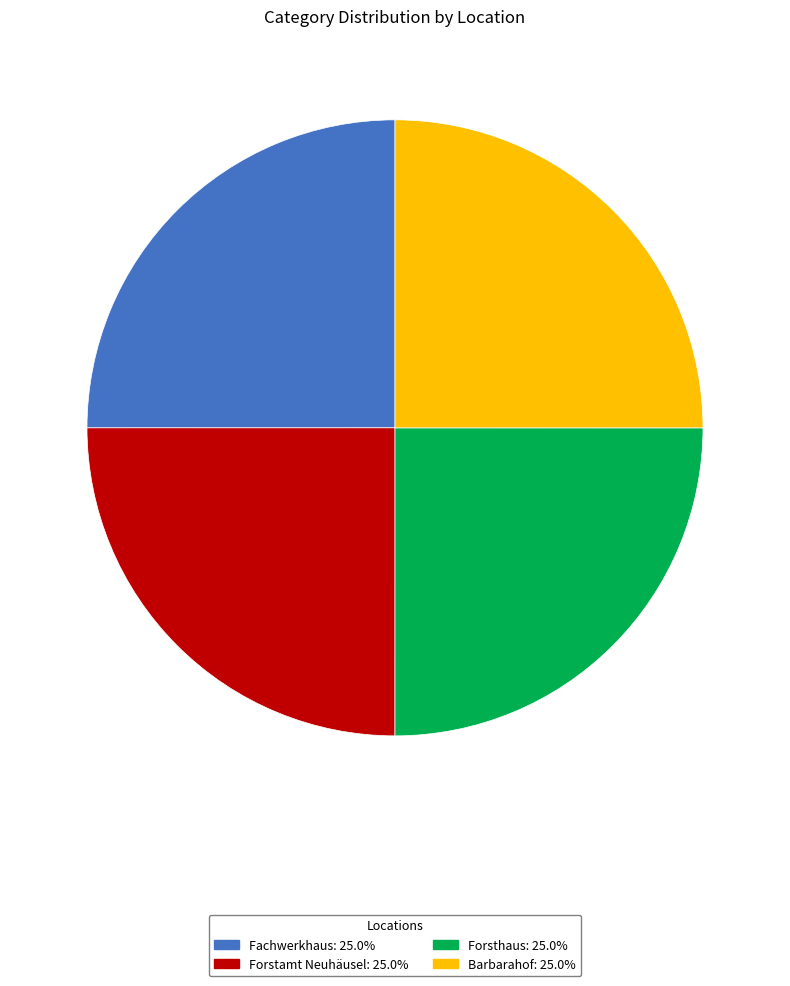

True or false: Fachwerkhaus accounts for 10% of the total.

False